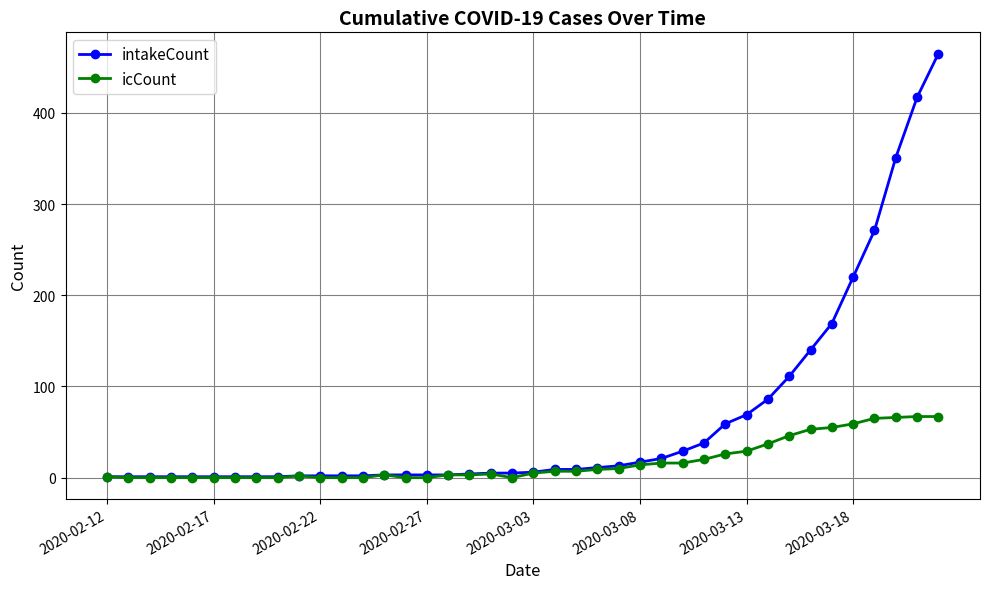

What is the difference between the second highest and minimum values in the intakeCount series?

416